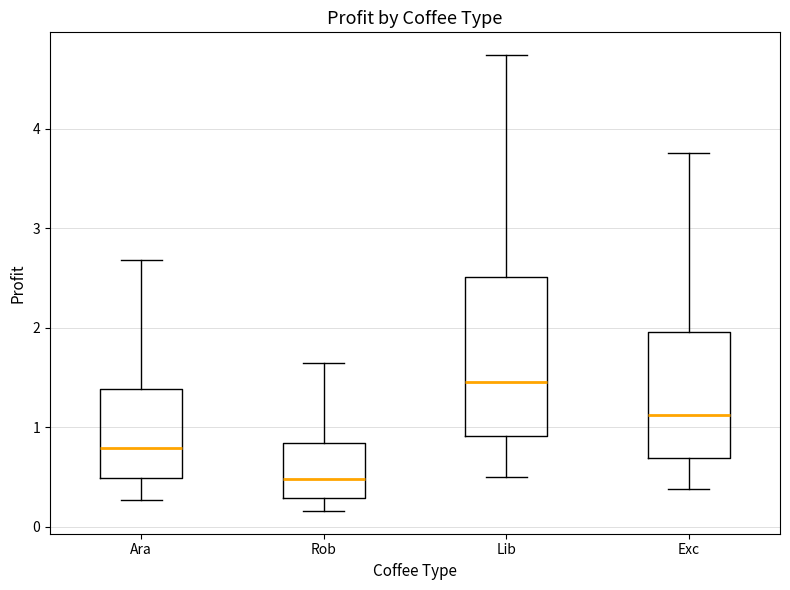

Reading left to right, transcribe this box plot: for each box, give where its median line is, the range the box spans, and where its two whiskers end, as read against the y-axis. The values are not printed on the chart, so give them approximately, as read against the axis.

Ara: median 0.8, box 0.5 to 1.4, whiskers 0.3 to 2.7
Rob: median 0.5, box 0.3 to 0.8, whiskers 0.2 to 1.6
Lib: median 1.5, box 0.9 to 2.5, whiskers 0.5 to 4.7
Exc: median 1.1, box 0.7 to 2.0, whiskers 0.4 to 3.8